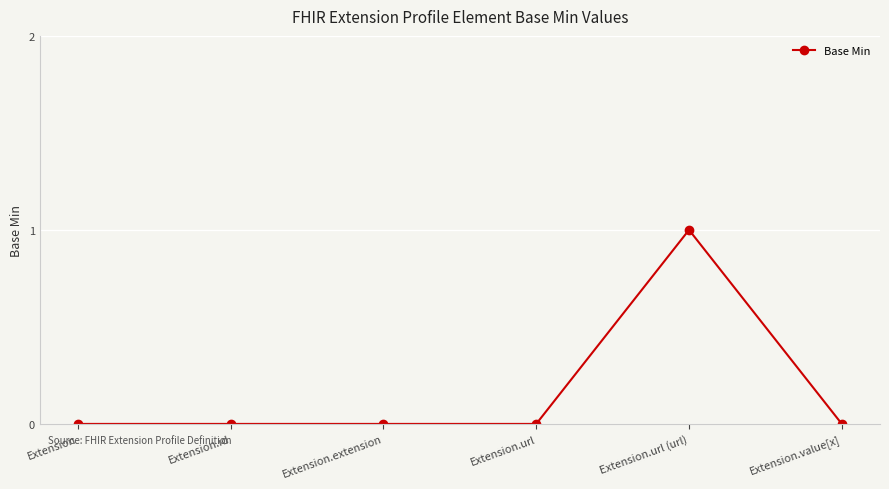

What is the sum of all values?

1